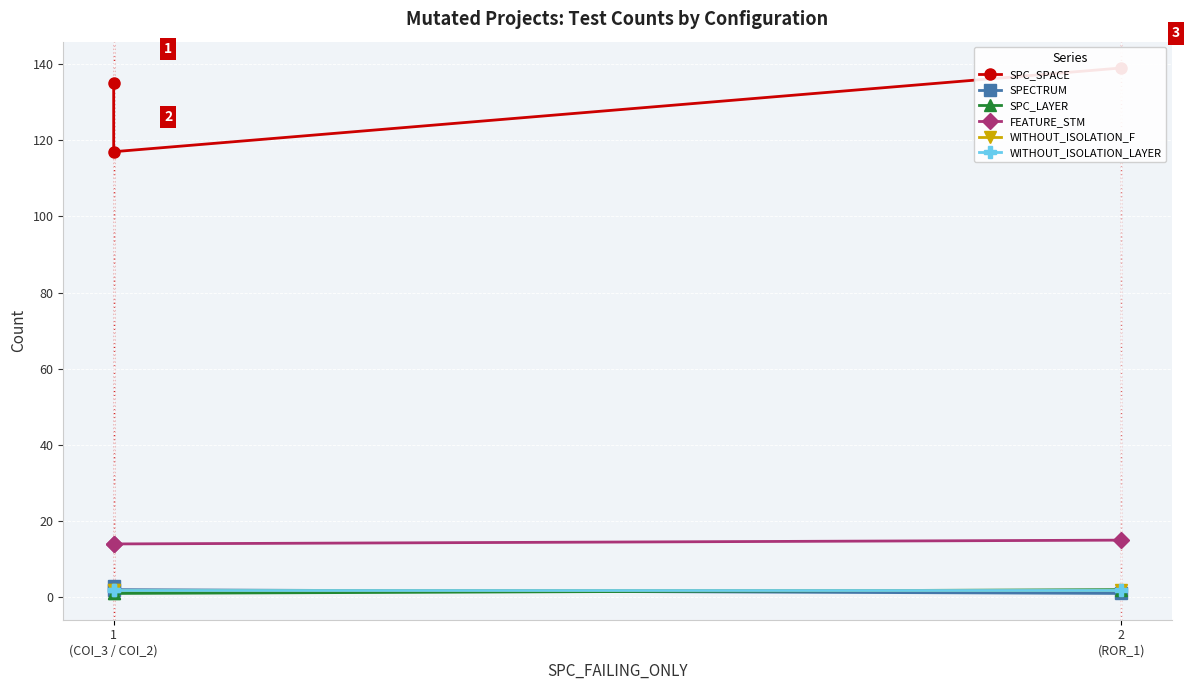

True or false: WITHOUT_ISOLATION_F has a value of 2 at 1
(COI_3 / COI_2).

True